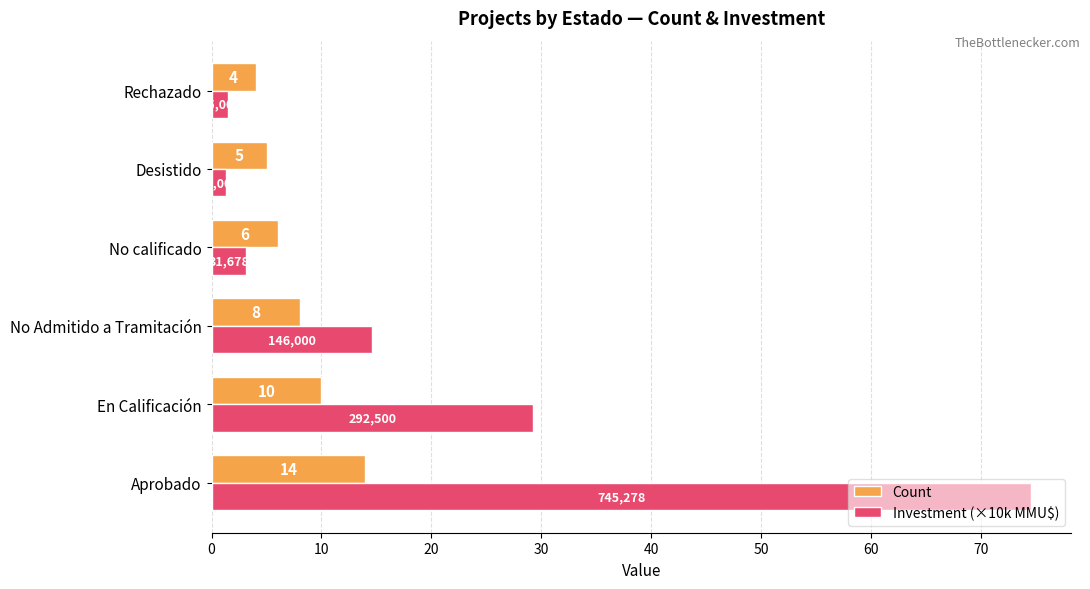

Is it true that Count equals 4.0 at Rechazado?

True